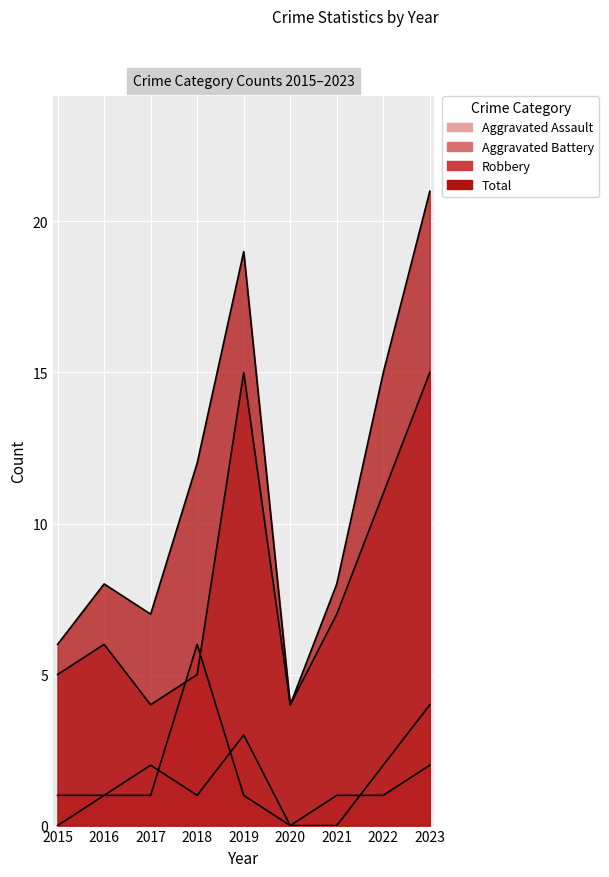

Where do Aggravated Battery and Robbery first cross each other?

2017 and 2018